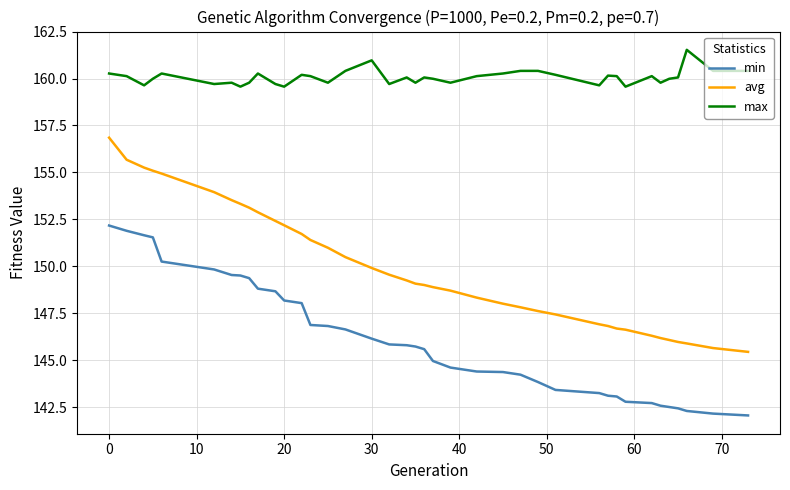

List the series in order of their peak value, highest first.

max, avg, min